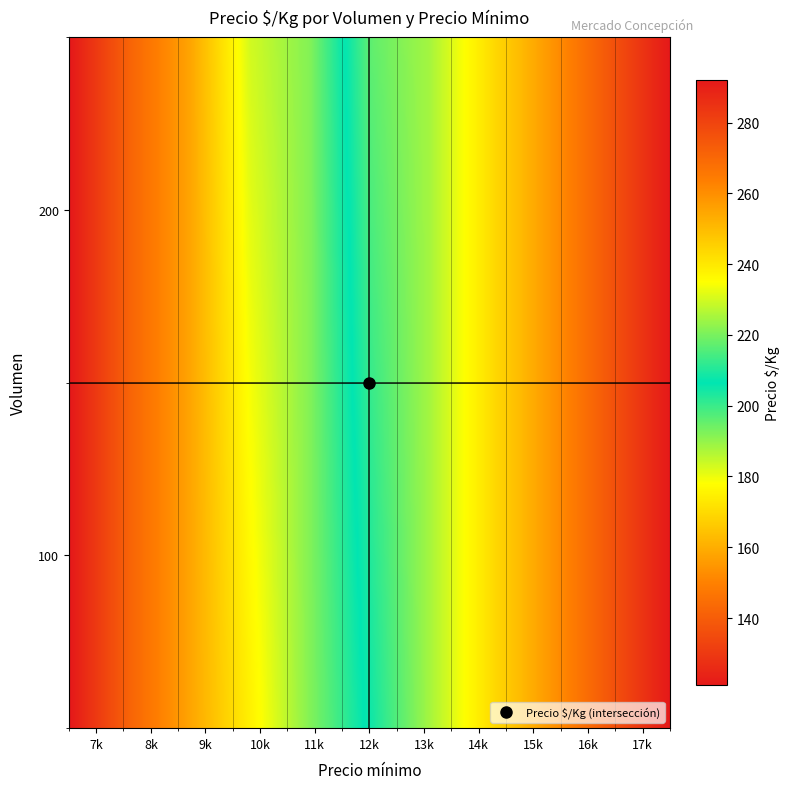

Rank the series at 8000 from lowest to highest value.

100, 200